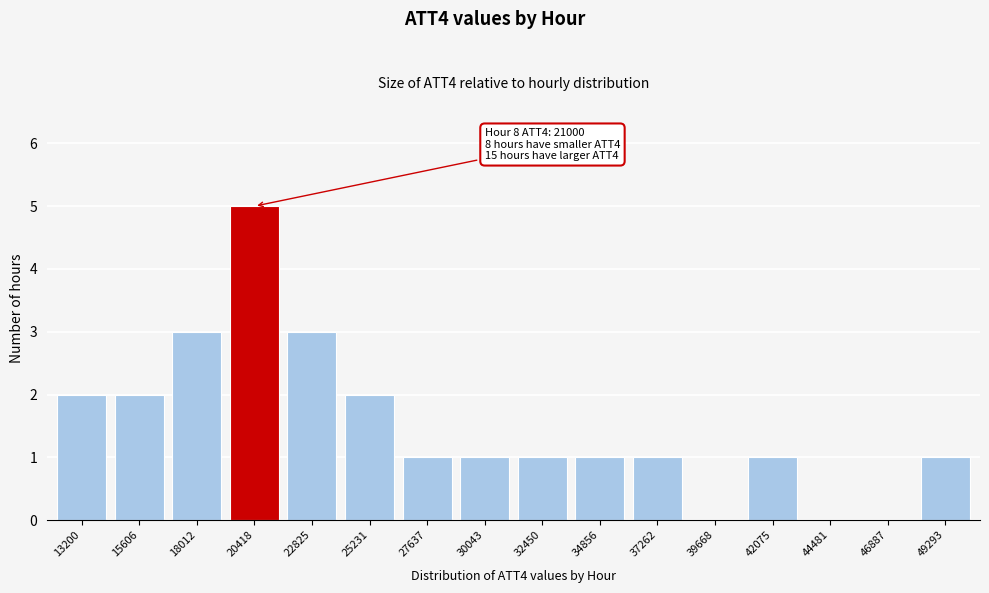

Reading left to right, transcribe all the data shown in this chart.

13200=2	15606=2	18012=3	20418=5	22825=3	25231=2	27637=1	30043=1	32450=1	34856=1	37262=1	39668=0	42075=1	44481=0	46887=0	49293=1